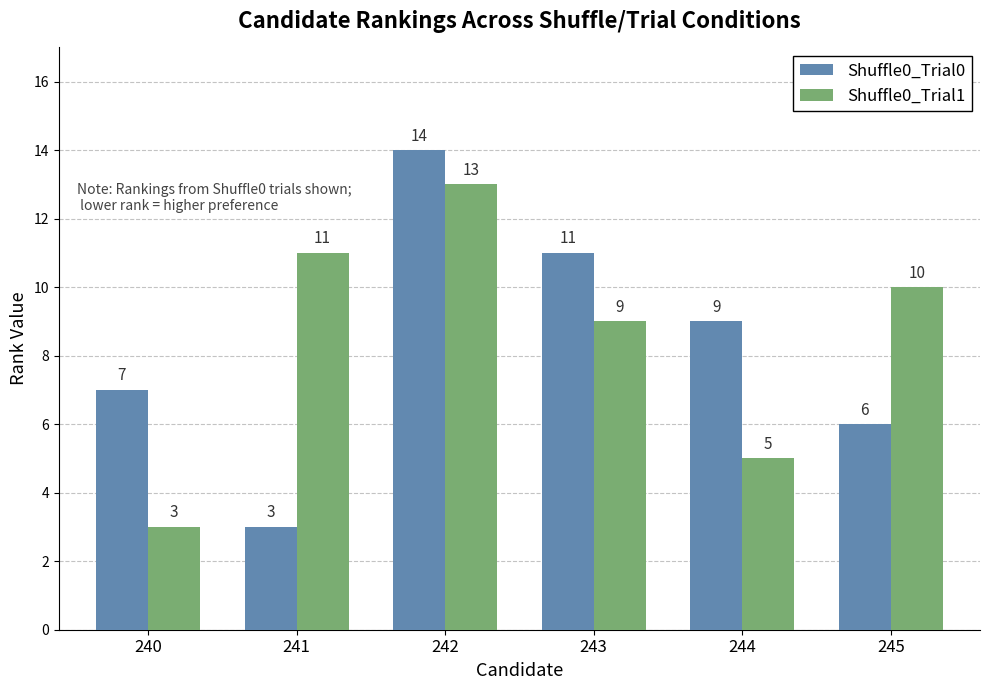

What is the sum of all Shuffle0_Trial1 values?

51